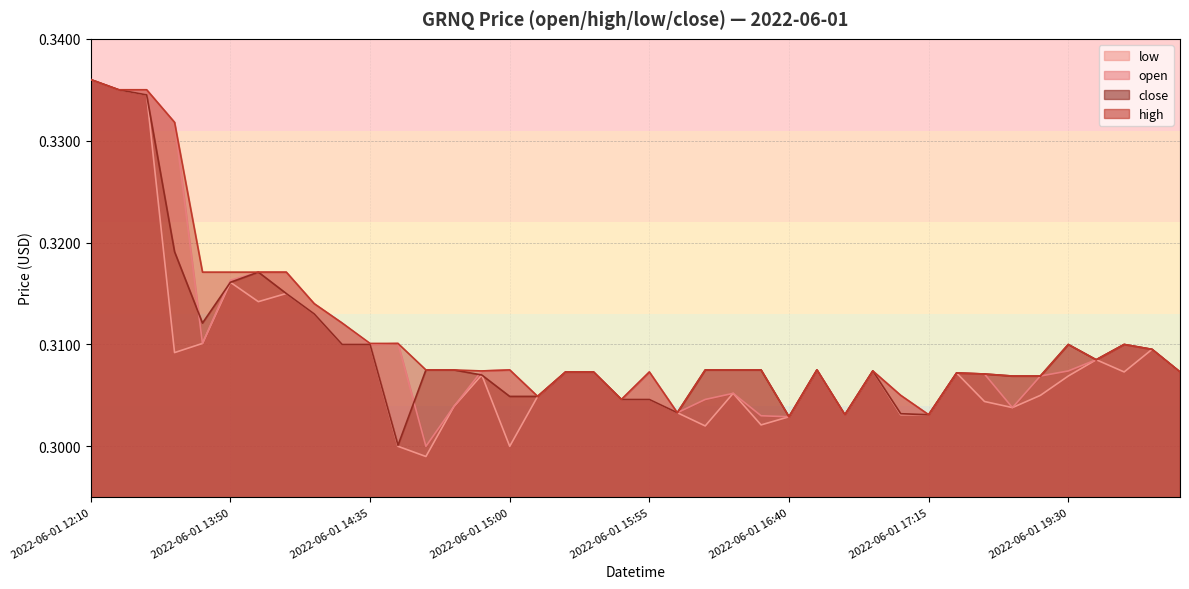

List the series in order of their peak value, lowest first.

open, high, low, close